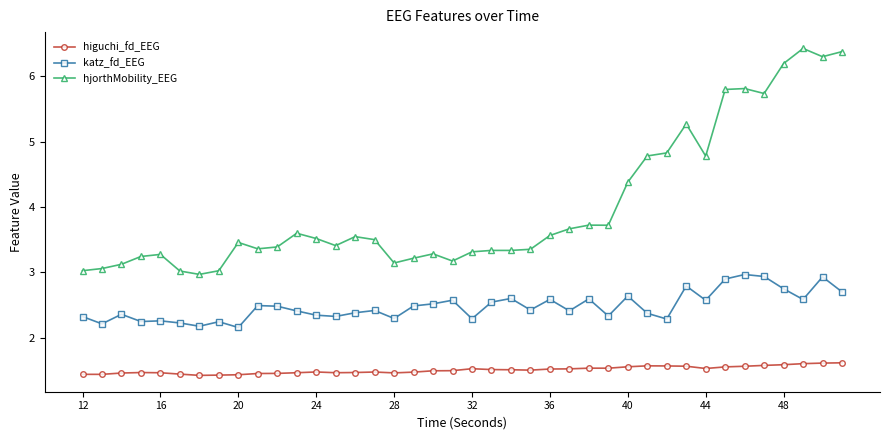

Which series has the largest total across all categories?

hjorthMobility_EEG